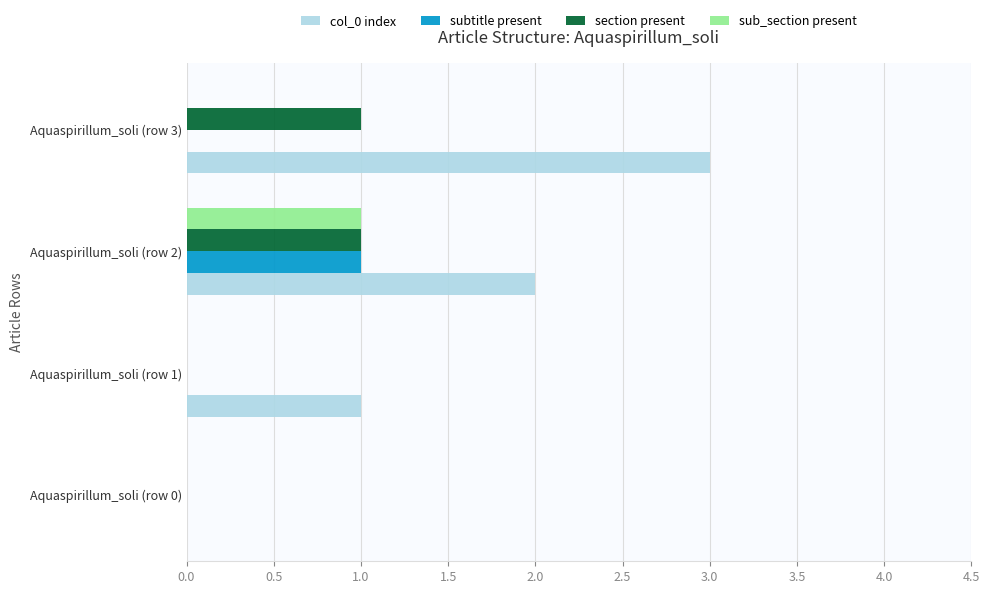

Which series has the largest range (max minus min)?

col_0 index